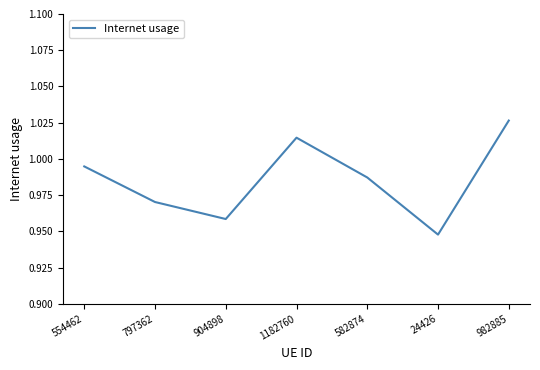

Is this an area chart (filled region under the line)?

No